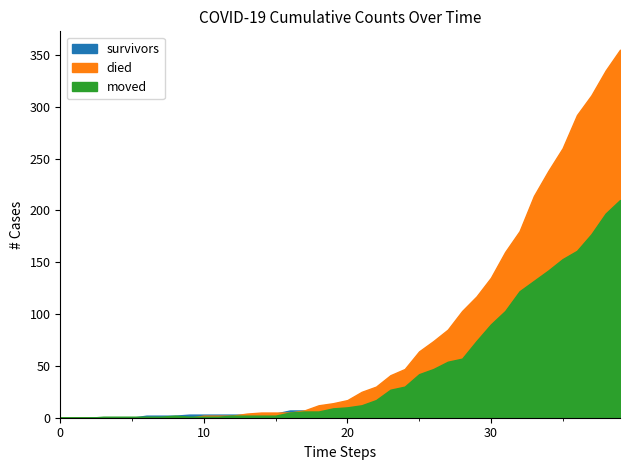

How many categories are shown in the chart?

40